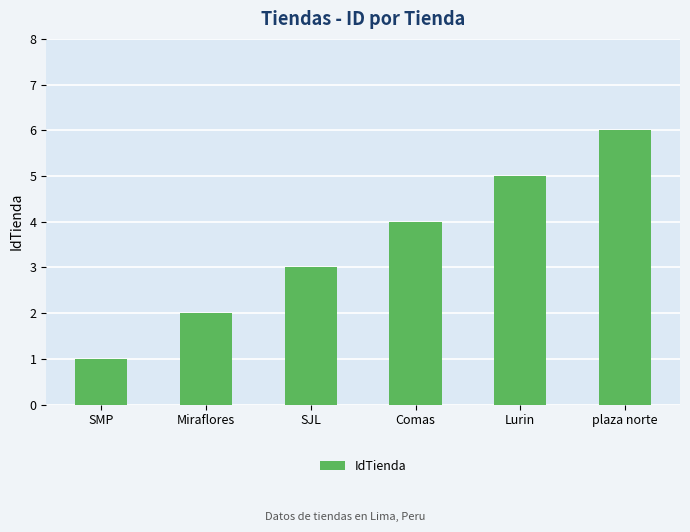

List the labels in order of value, largest first.

plaza norte, Lurin, Comas, SJL, Miraflores, SMP